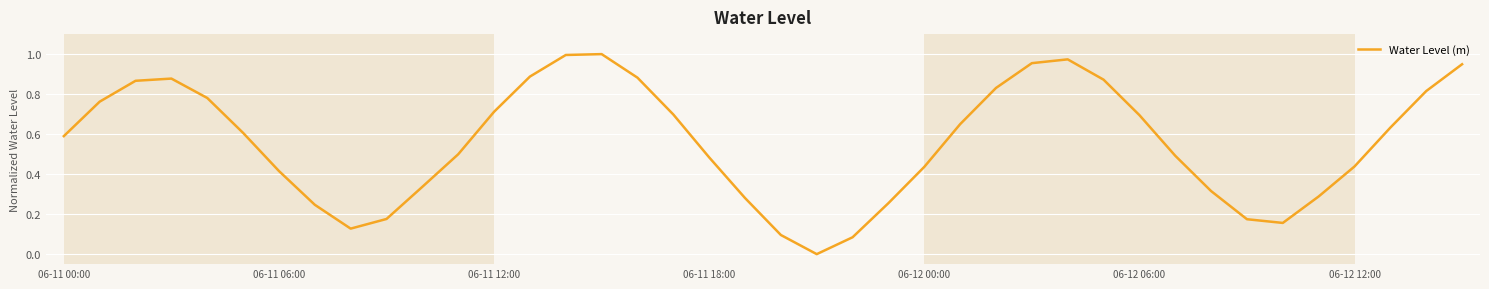

What is the difference between the maximum and minimum values?

1.0